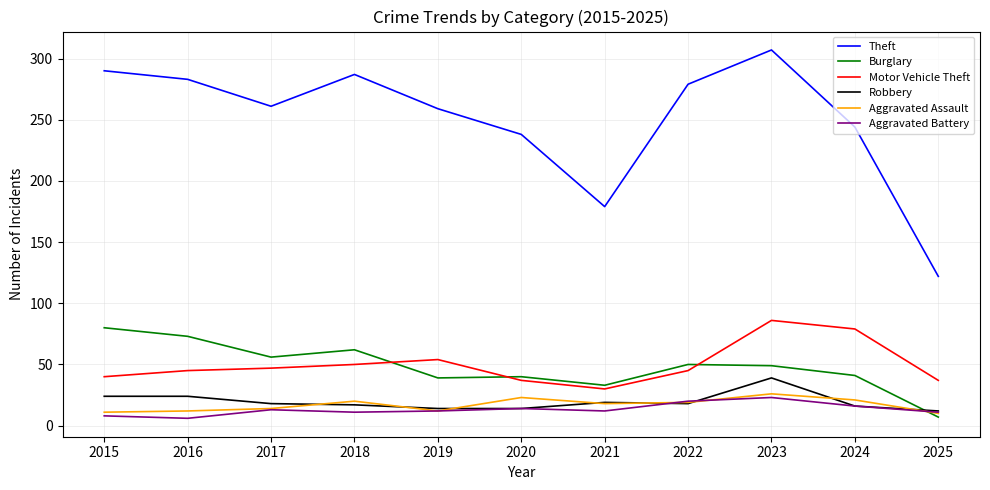

What value does the Burglary series have at 2024?

41